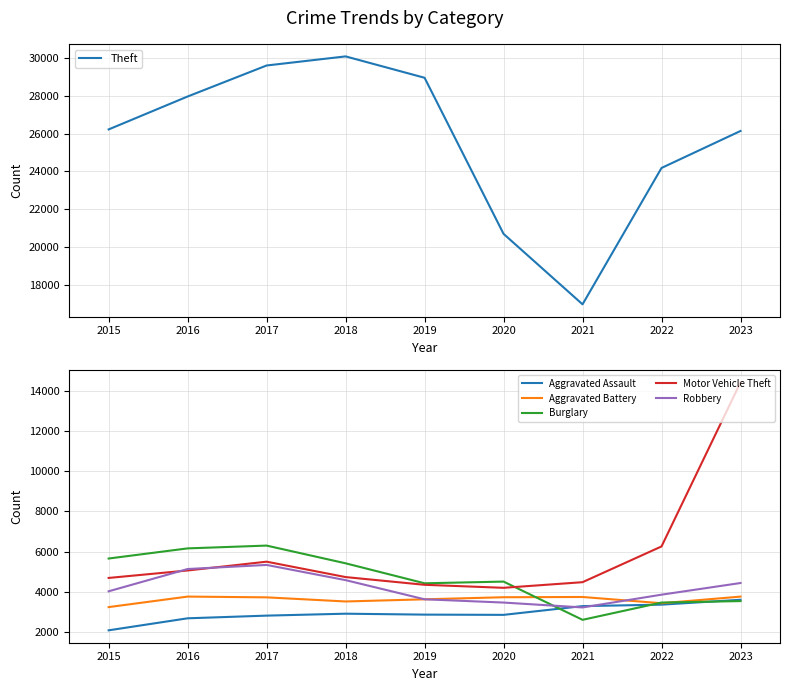

In Theft, how many points are higher than both neighbors (excluding endpoints)?

1